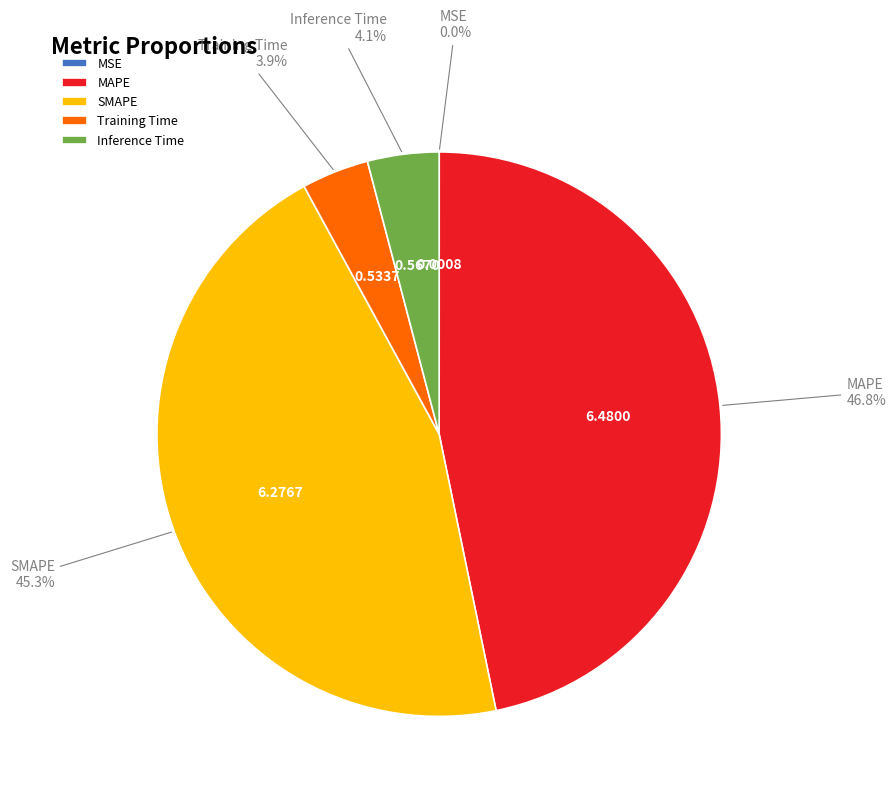

Does any single category account for the majority?

No